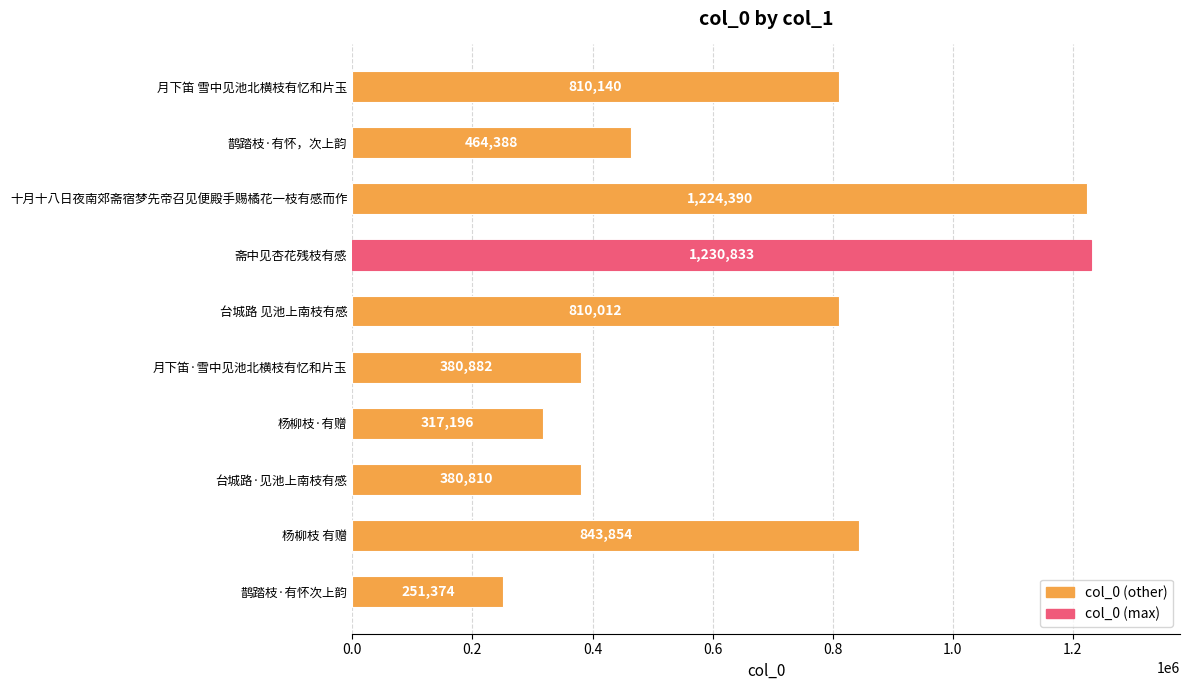

Rank the categories by value from highest to lowest.

斋中见杏花残枝有感, 十月十八日夜南郊斋宿梦先帝召见便殿手赐橘花一枝有感而作, 杨柳枝 有赠, 月下笛 雪中见池北横枝有忆和片玉, 台城路 见池上南枝有感, 鹊踏枝·有怀，次上韵, 月下笛·雪中见池北横枝有忆和片玉, 台城路·见池上南枝有感, 杨柳枝·有赠, 鹊踏枝·有怀次上韵